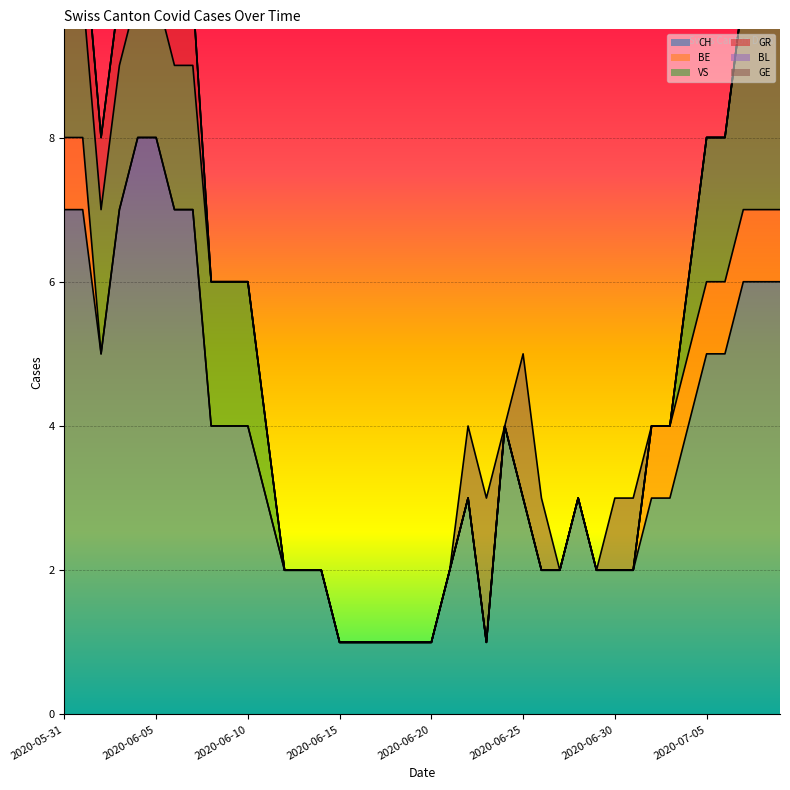

What is the label of the 17th point from the right?

2020-06-23